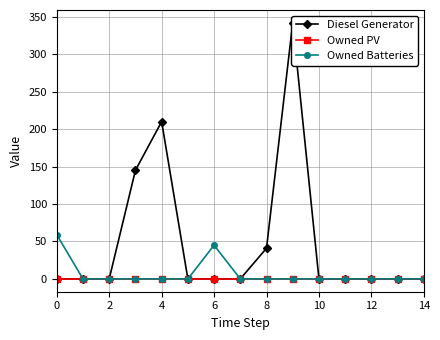

What is the highest value of the Owned Batteries series?

59